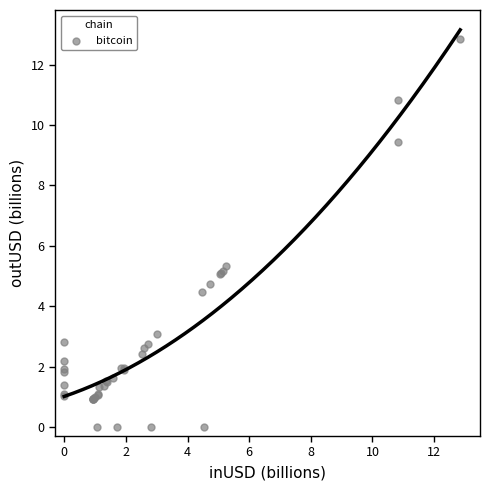

What Y value in the scatter plot is closest to 6?

5.3